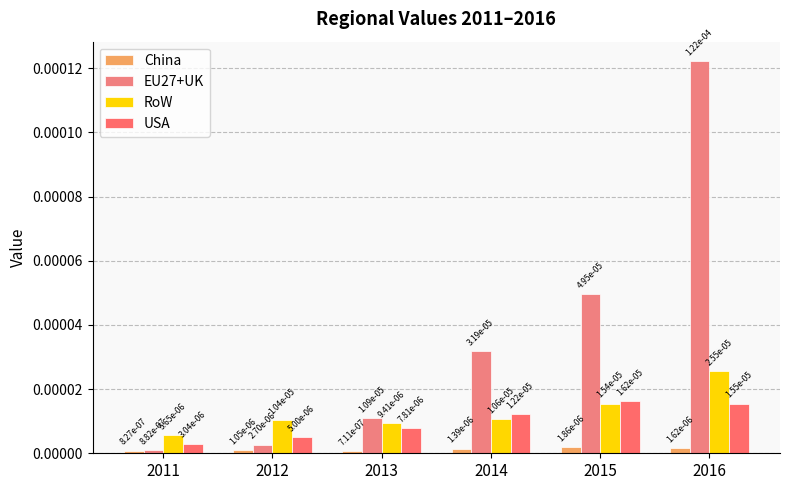

How many distinct data groups are displayed?

4